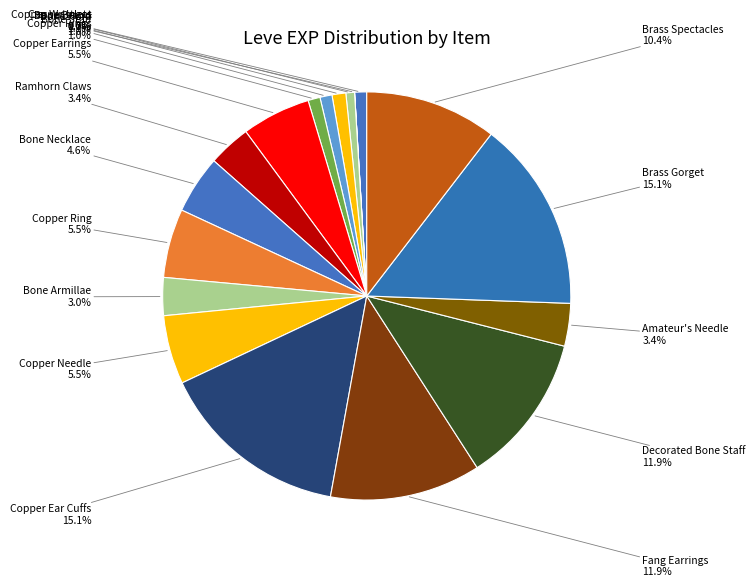

Is the sum of Copper Rings and Decorated Bone Staff greater than half?

No